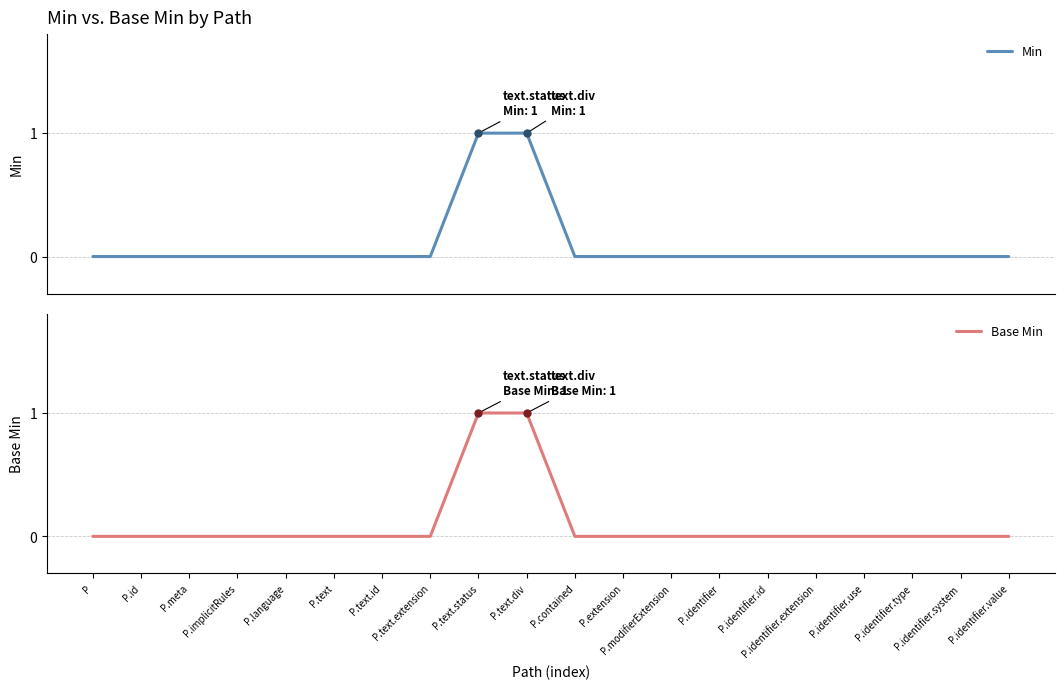

Which series has the widest spread of values?

Min